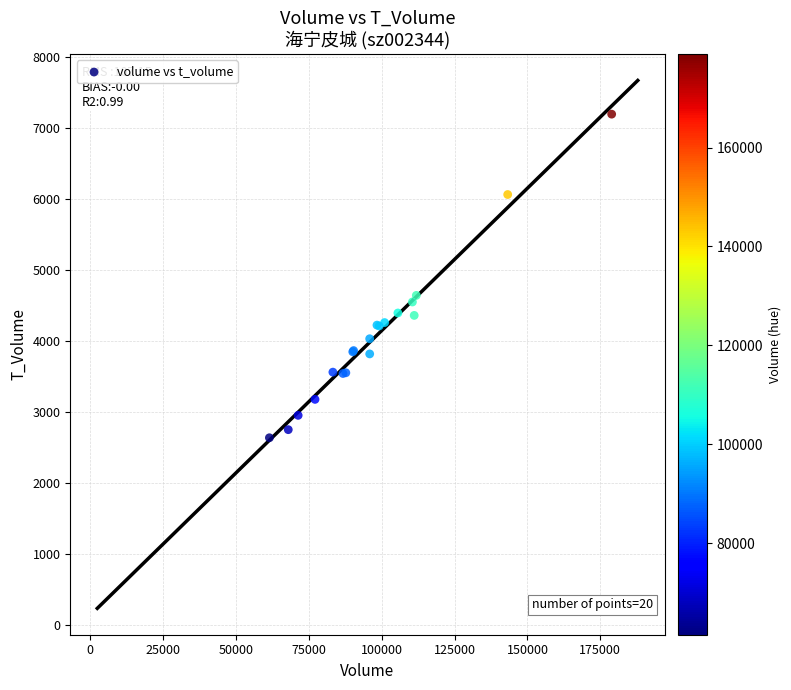

What Y value in the scatter plot is closest to 4917?

4643